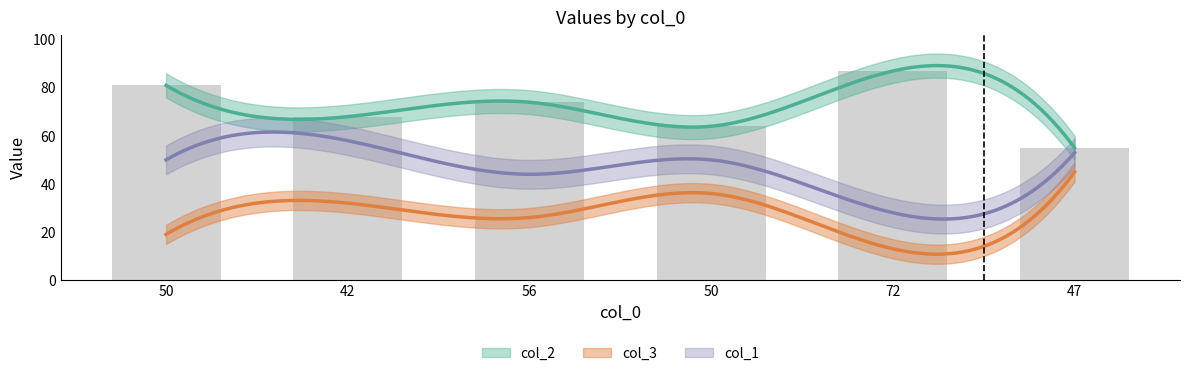

What is the sum of all col_1 values?

283